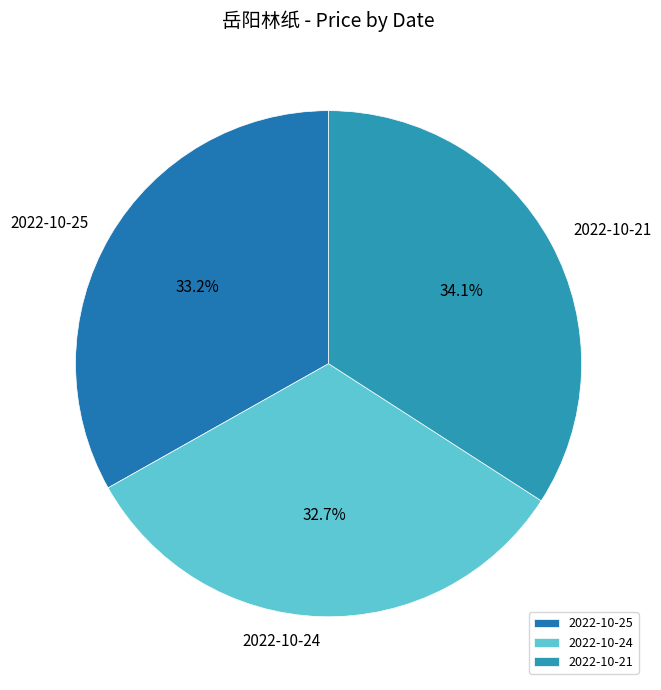

How many segments does this pie chart have?

3